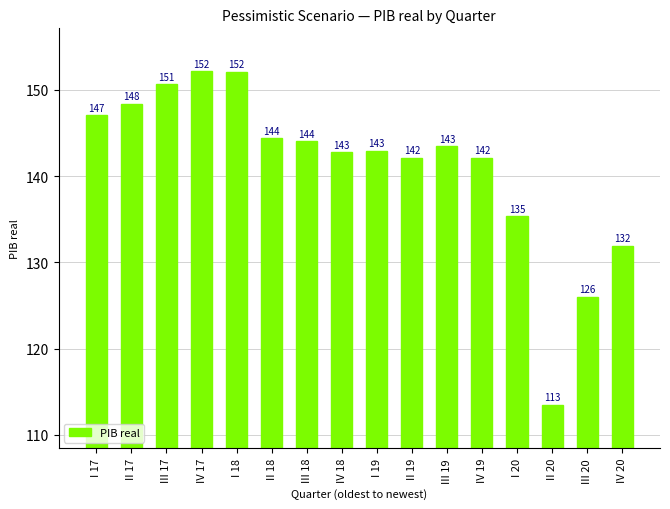

Where is the data nearest to the value 132?

IV 20